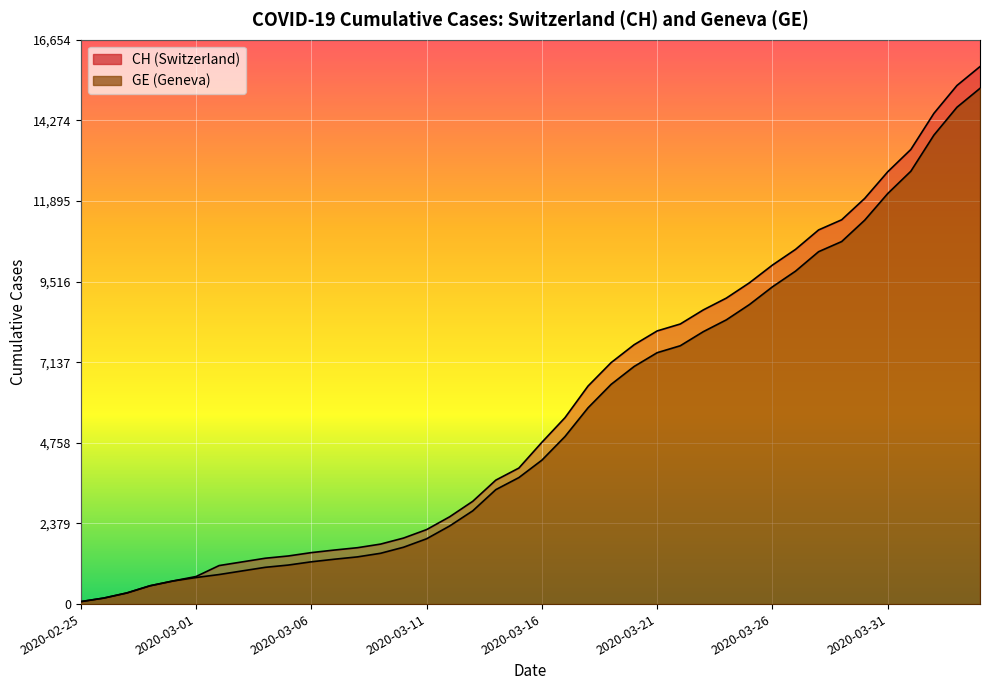

Rank the series by their maximum value, from lowest to highest.

GE, CH